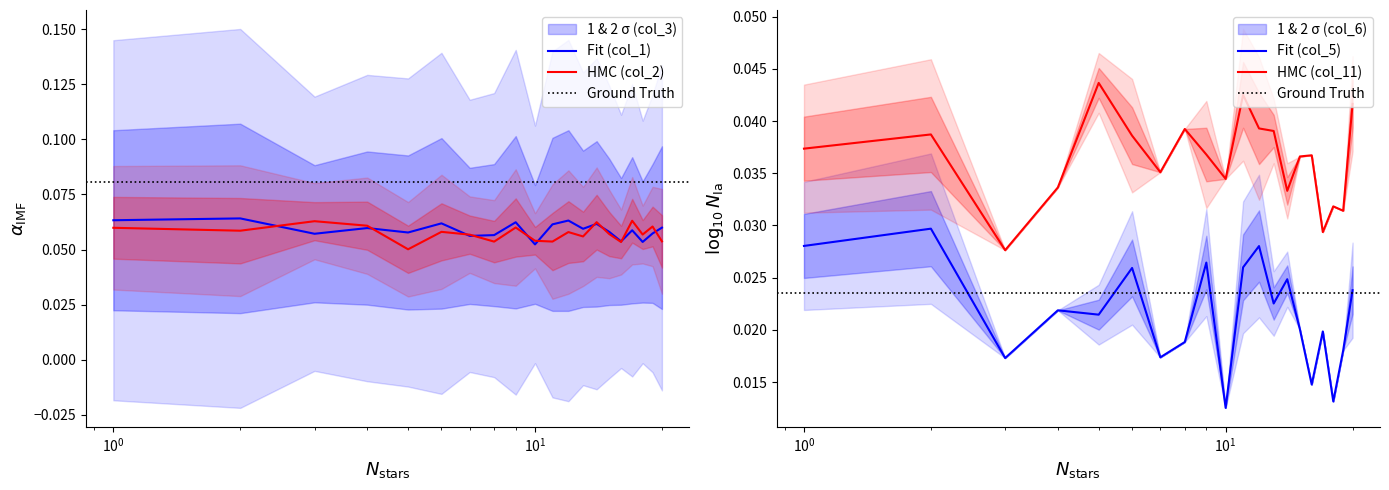

Does the chart have visible grid lines?

No